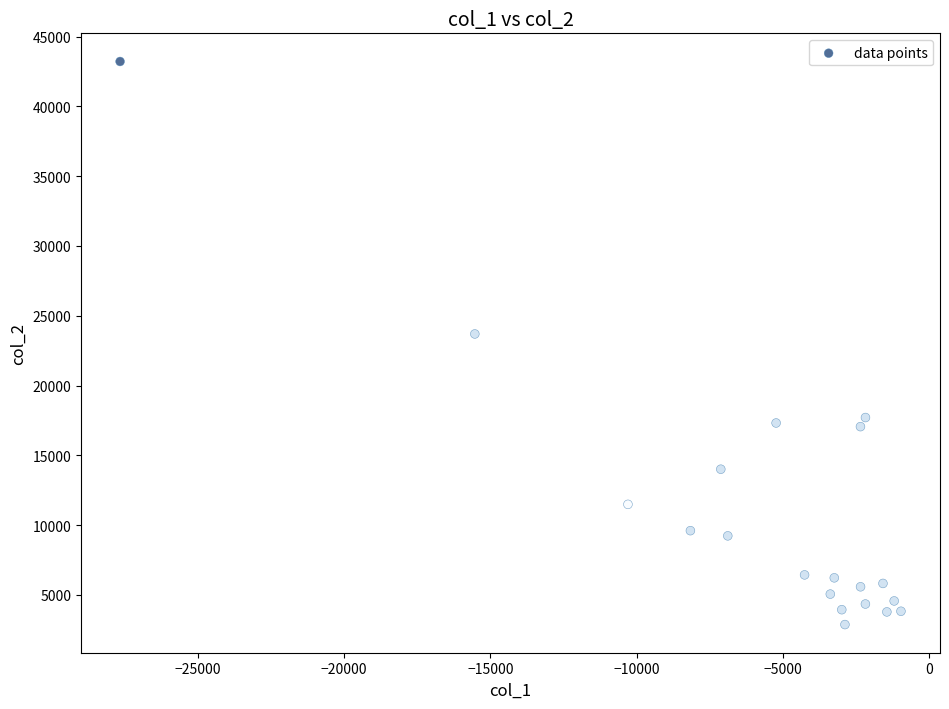

What is the range of X values (max minus min)?

26705.8